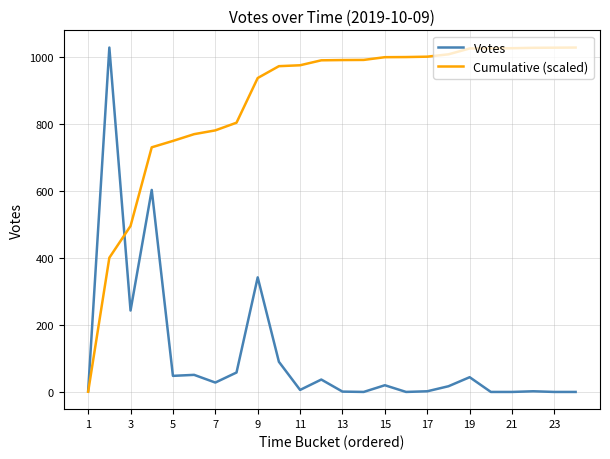

Rank the series by their average value, from highest to lowest.

Cumulative (scaled), Votes